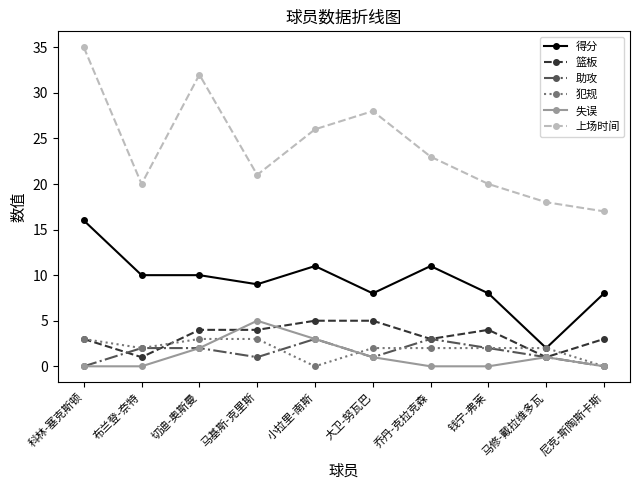

How many categories are shown in the chart?

10